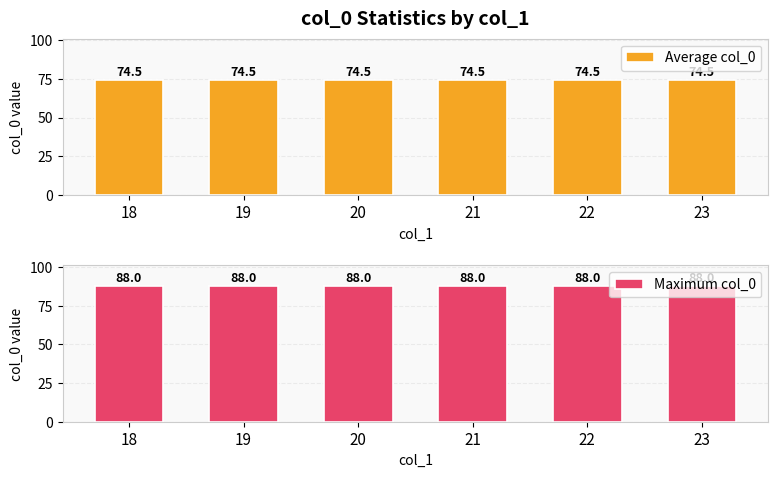

What is the sum of the Average col_0 values at 18 and 21?

149.0